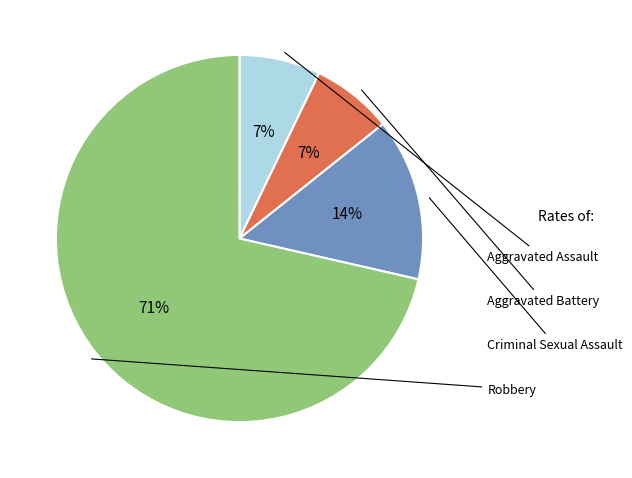

How many segments does this pie chart have?

4